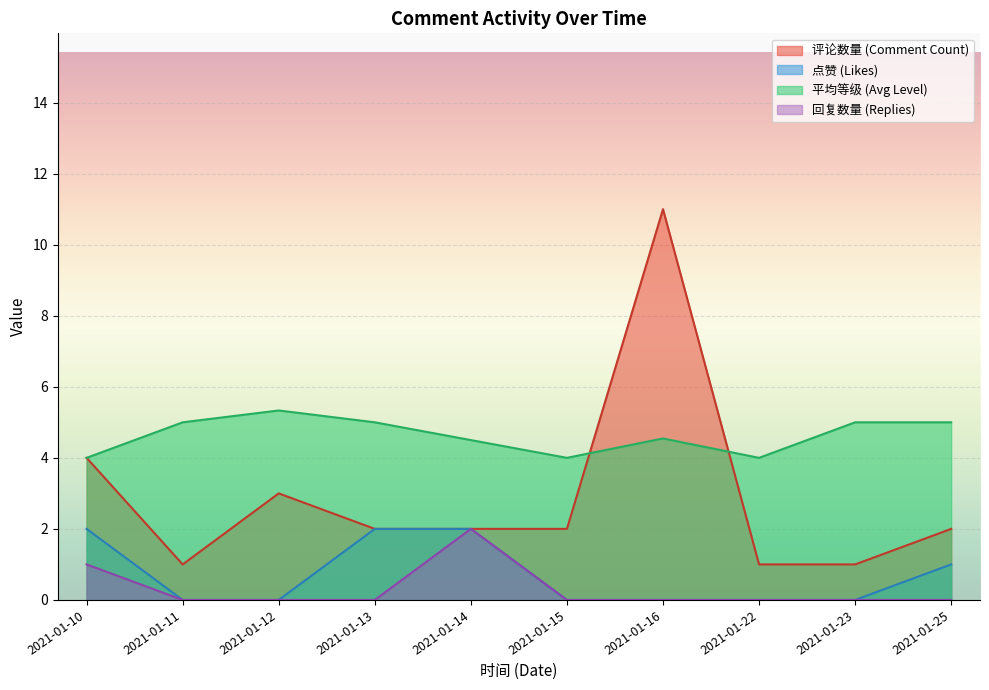

Which series has the widest spread of values?

评论数量 (Comment Count)